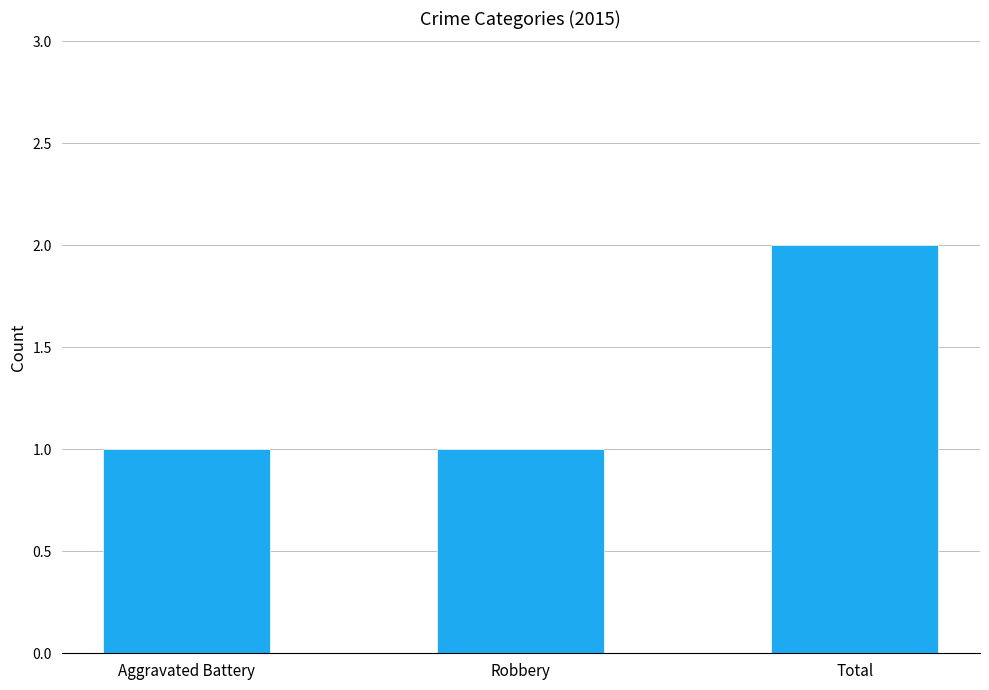

What is the value of the 2nd bar from the left?

1